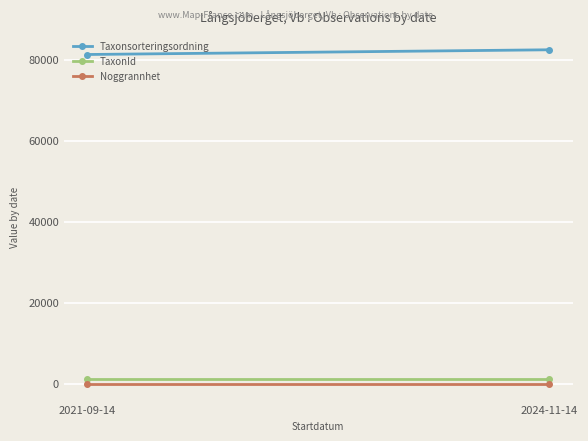

Reading right to left, transcribe all the data shown in this chart.

Taxonsorteringsordning: 2024-11-14=82400	2021-09-14=81236
TaxonId: 2024-11-14=1312	2021-09-14=1312
Noggrannhet: 2024-11-14=10	2021-09-14=10